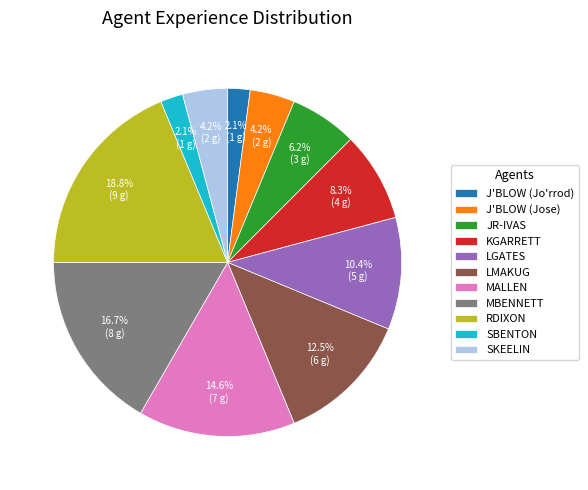

Between RDIXON and MALLEN, which is larger?

RDIXON